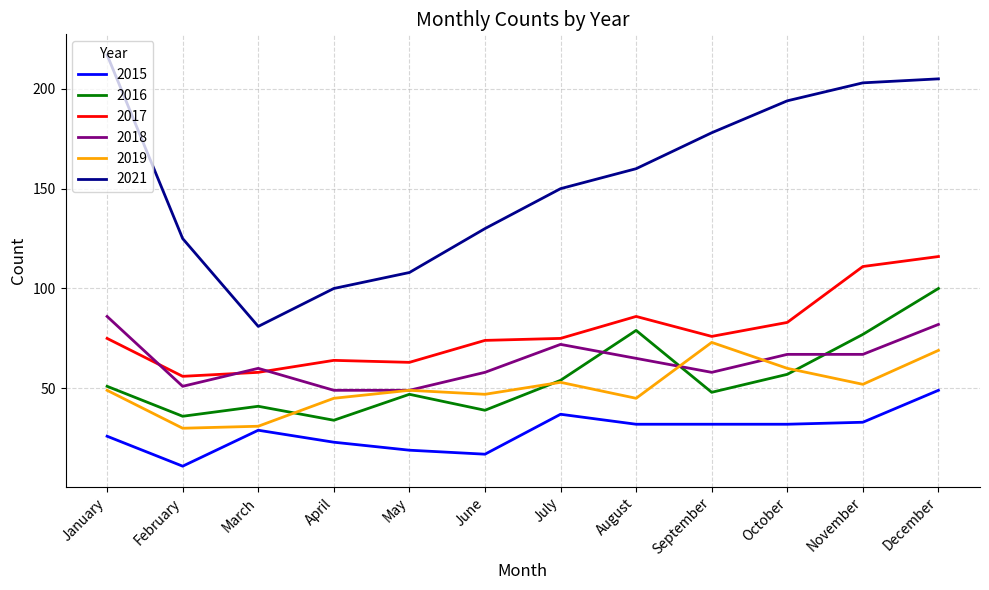

What is the total value across all series at August?

467